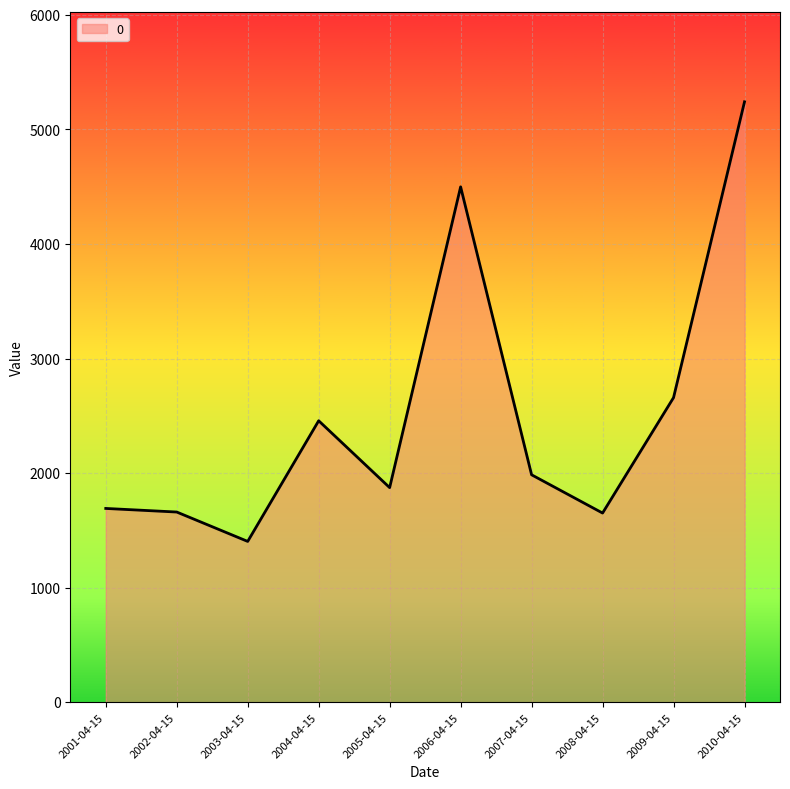

True or false: the data shows 1691.7 at 2001-04-15.

True